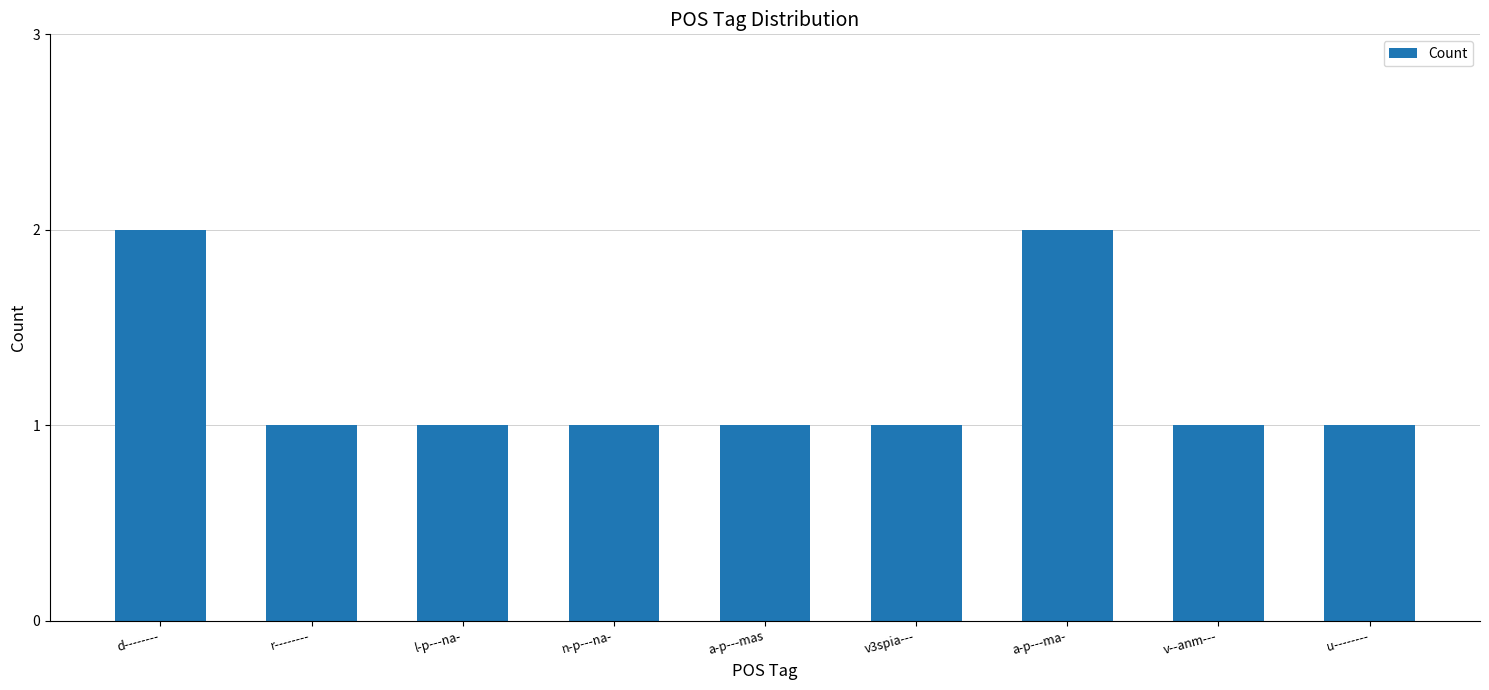

Approximately how many times larger is the value at r-------- compared to a-p---mas?

1.0